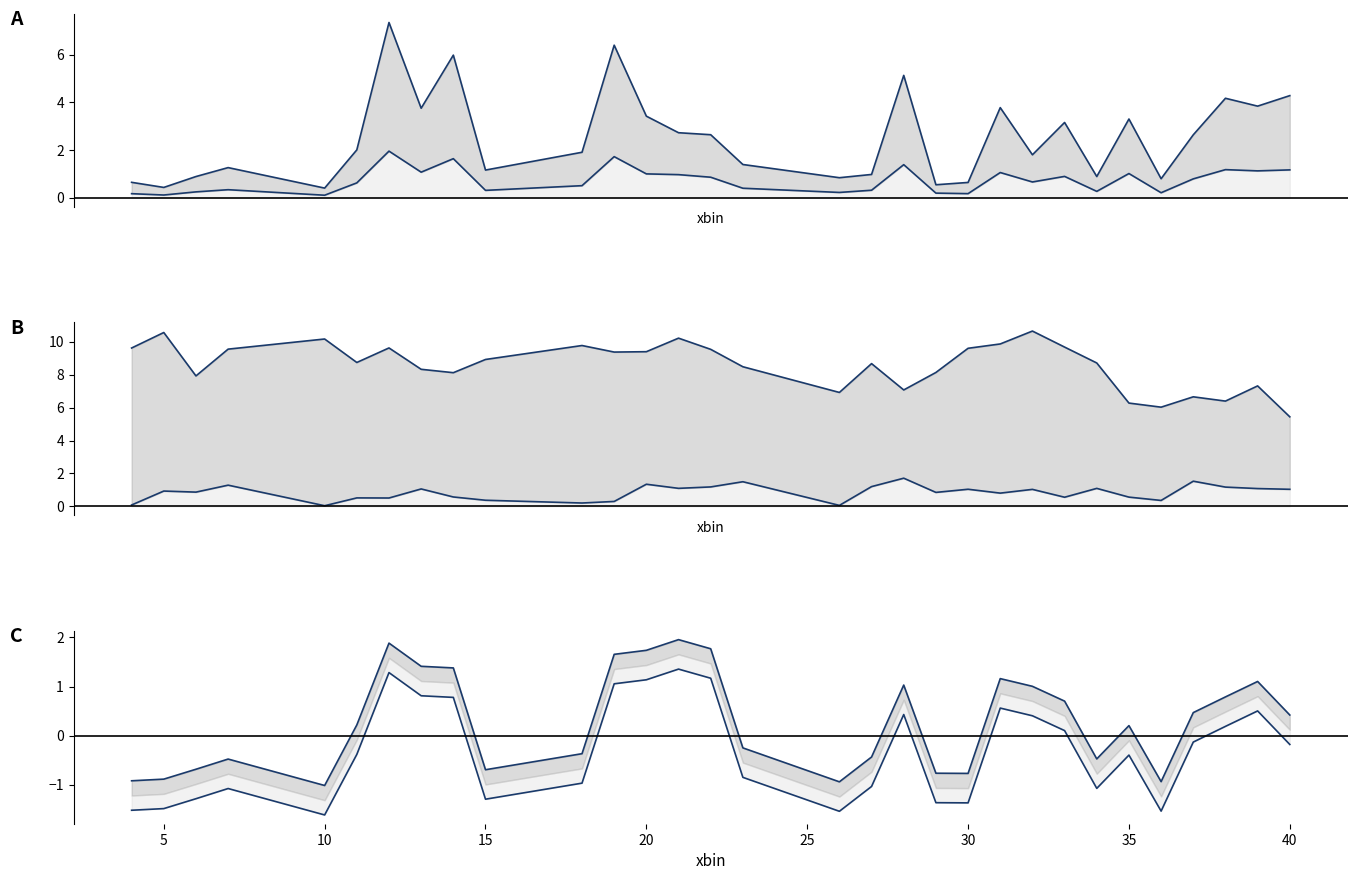

True or false: sd.vai and mean.ht cross at least once.

False